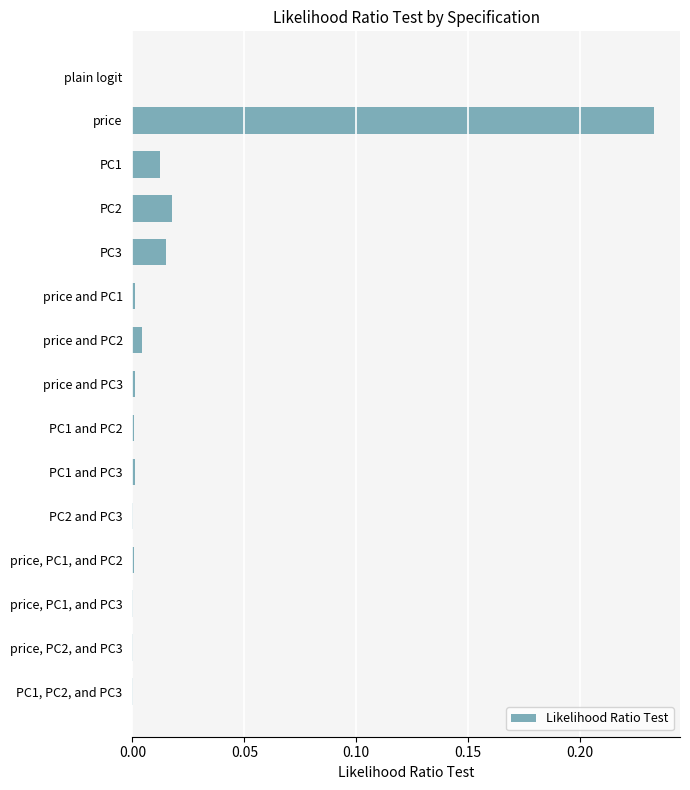

Is it true that the value at PC2 and PC3 is 0.0?

True